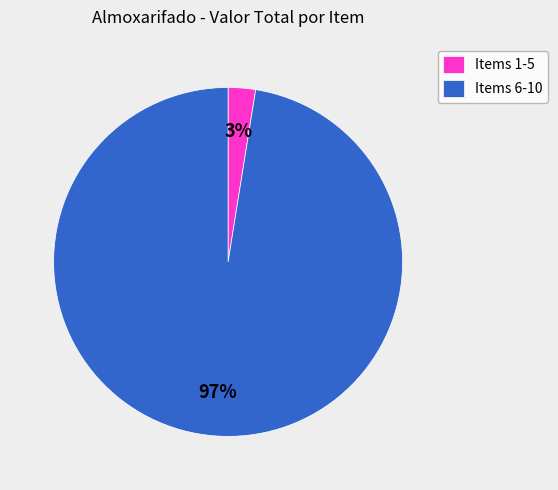

How many slices are in this pie chart?

2